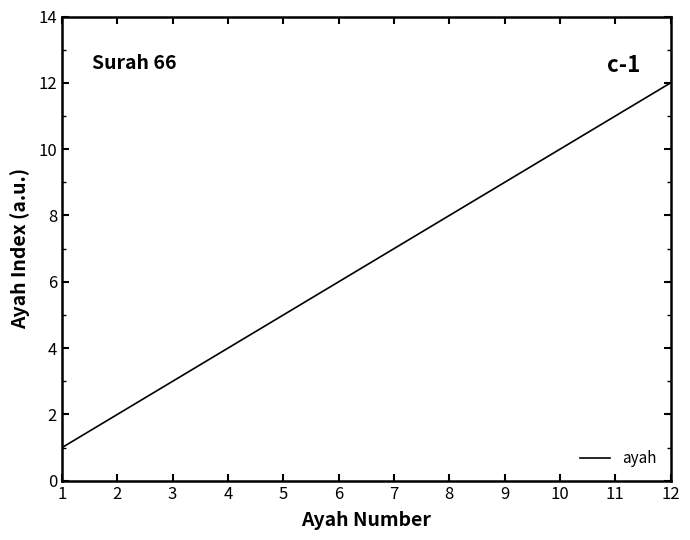

The value at 8 is 8. True or false?

True